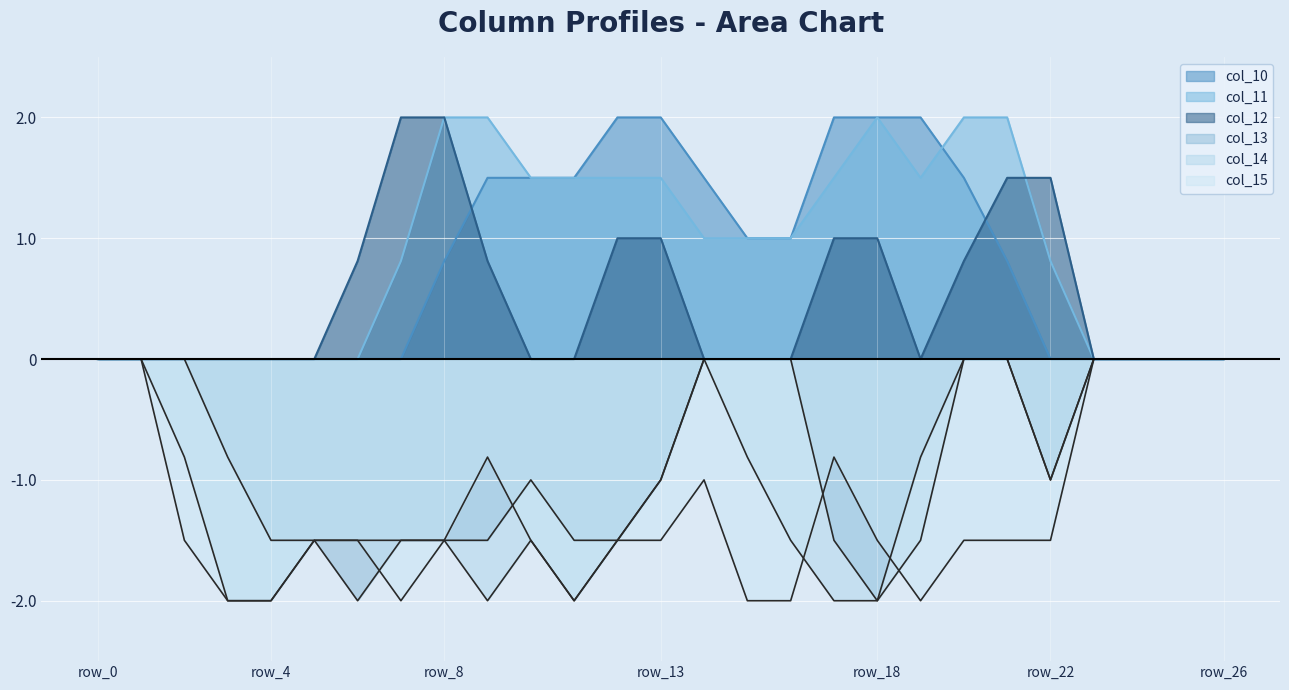

How many lines are shown in the chart?

6